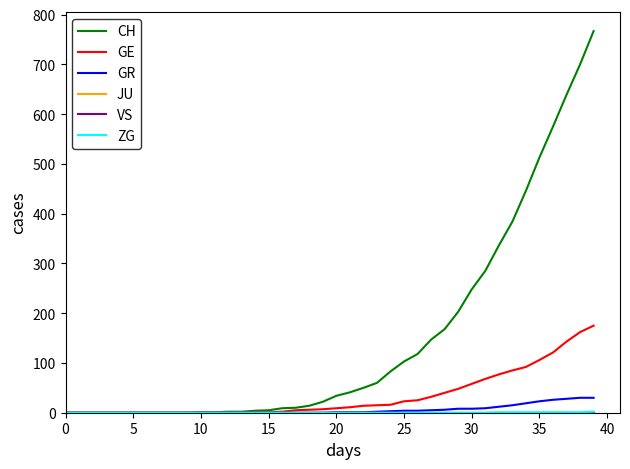

True or false: GR and JU cross at least once.

False